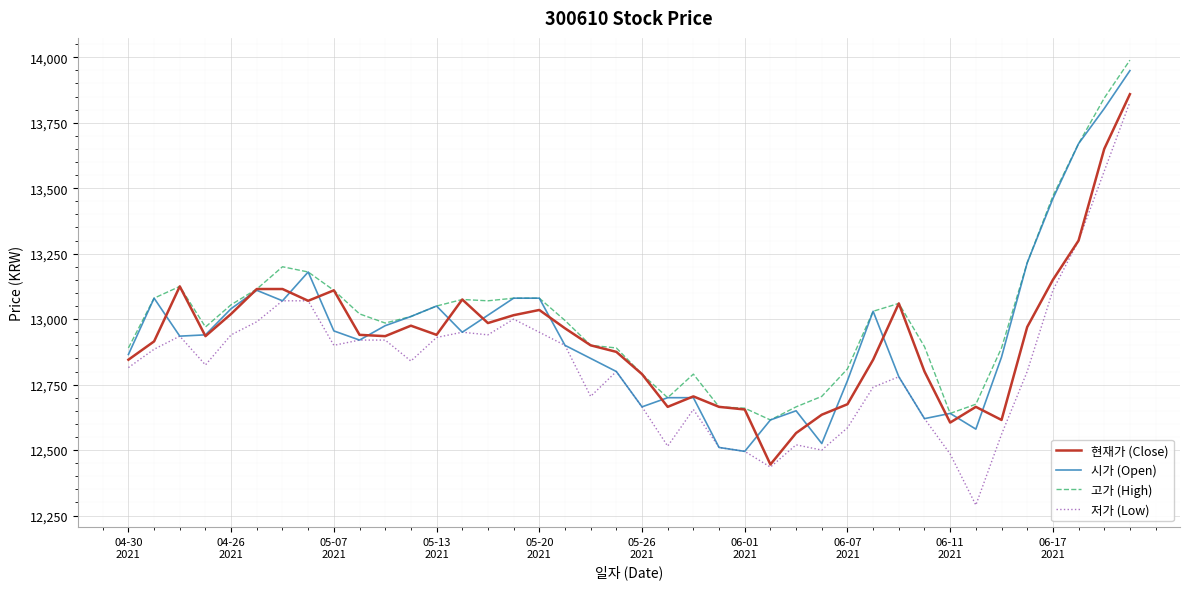

What are all the series names shown in the legend?

현재가 (Close), 시가 (Open), 고가 (High), 저가 (Low)